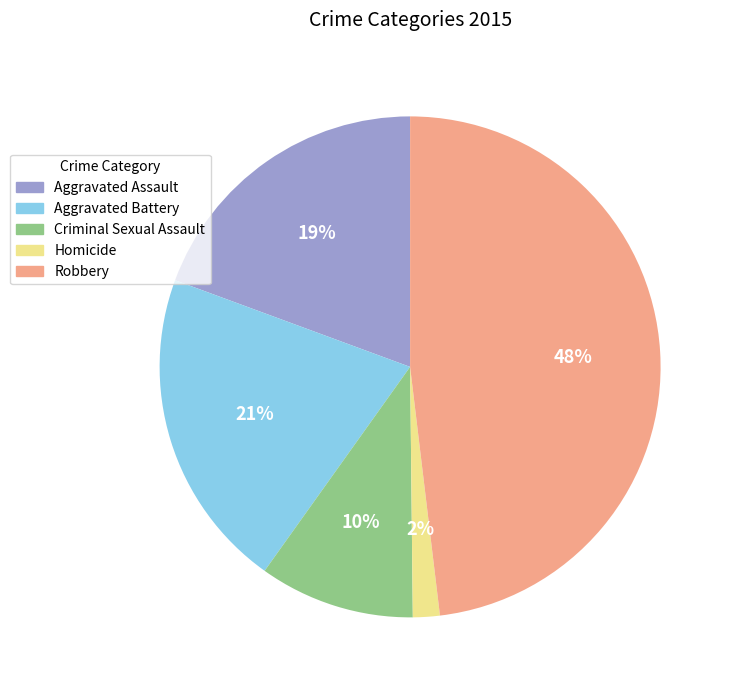

Combined, do Robbery and Aggravated Assault account for over 50%?

Yes